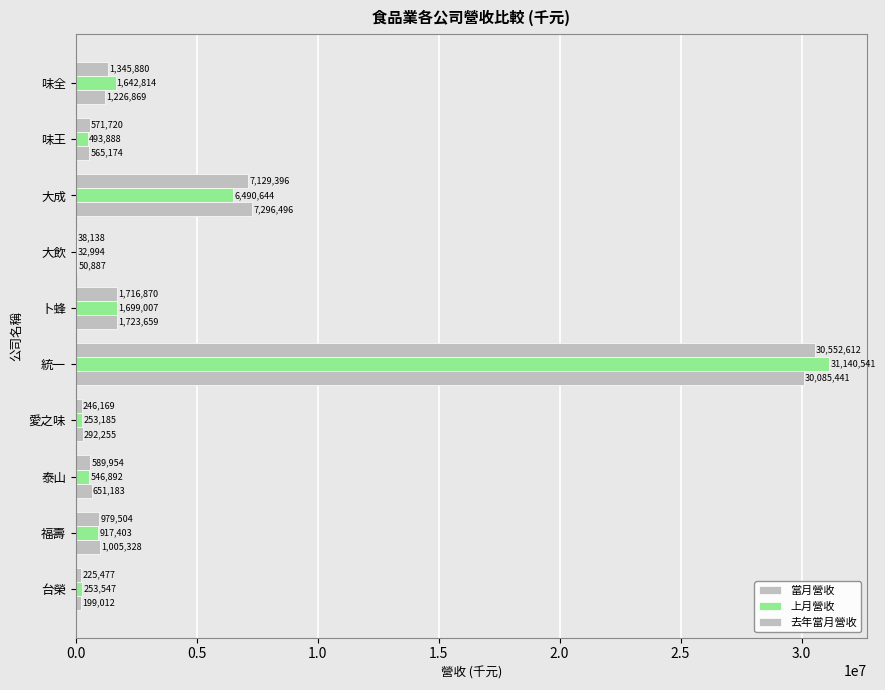

Count the number of categories in the chart.

10